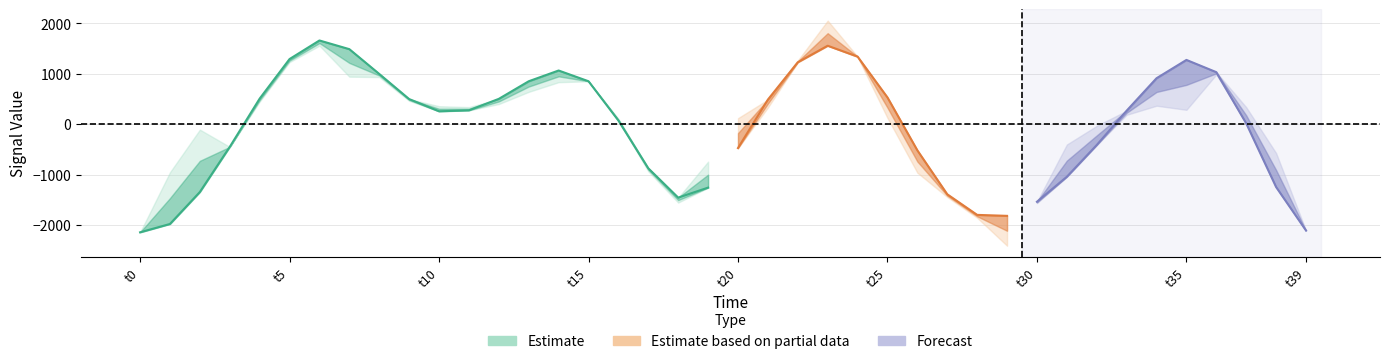

Reading right to left, extract all data points from this chart.

spline: -2106.2	-1244.2	18.2	1034.0	1276.7	913.8	270.0	-410.5	-1040.1	-1535.6	-1815.3	-1795.9	-1387.4	-516.5	532.5	1343.0	1558.0	1229.8	490.1	-471.2	-1255.5	-1453.9	-872.3	74.3	853.7	1066.9	853.6	504.8	276.8	258.1	500.6	998.8	1490.2	1662.4	1293.9	509.4	-447.4	-1342.5	-1976.2	-2141.8
prediction: -2073.6	-1244.2	18.2	987.7	1276.7	913.8	188.2	-410.5	-1040.1	-1562.2	-1815.3	-1795.9	-1441.9	-516.5	532.5	1336.5	1558.0	1229.8	333.1	-471.2	-1255.5	-1552.0	-872.3	74.3	902.8	1066.9	853.6	402.2	276.8	258.1	466.8	998.8	1490.2	1559.0	1293.9	509.4	-447.4	-1342.5	-1976.2	-2141.8
target: -2106.2	-569.9	339.3	1034.0	287.4	368.7	270.0	-30.0	-400.5	-1535.6	-2407.1	-1852.5	-1387.4	-959.2	126.6	1343.0	2055.9	1264.7	490.1	121.5	-739.8	-1453.9	-931.9	110.0	853.7	835.2	643.5	504.8	340.9	359.2	500.6	936.9	944.4	1662.4	1233.6	449.5	-447.4	-105.4	-950.4	-2141.8